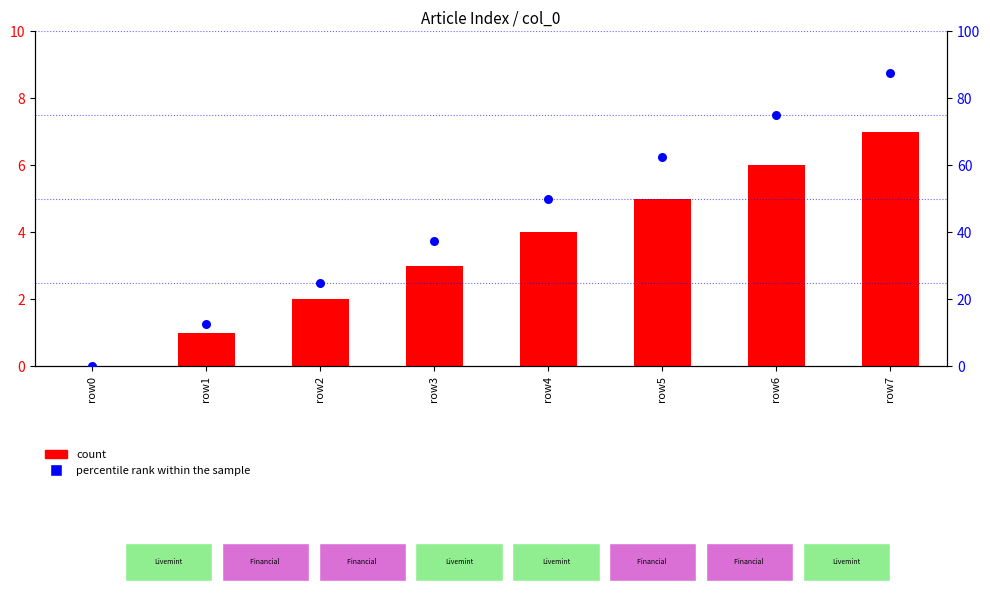

Which series has the largest total across all categories?

percentile rank within the sample